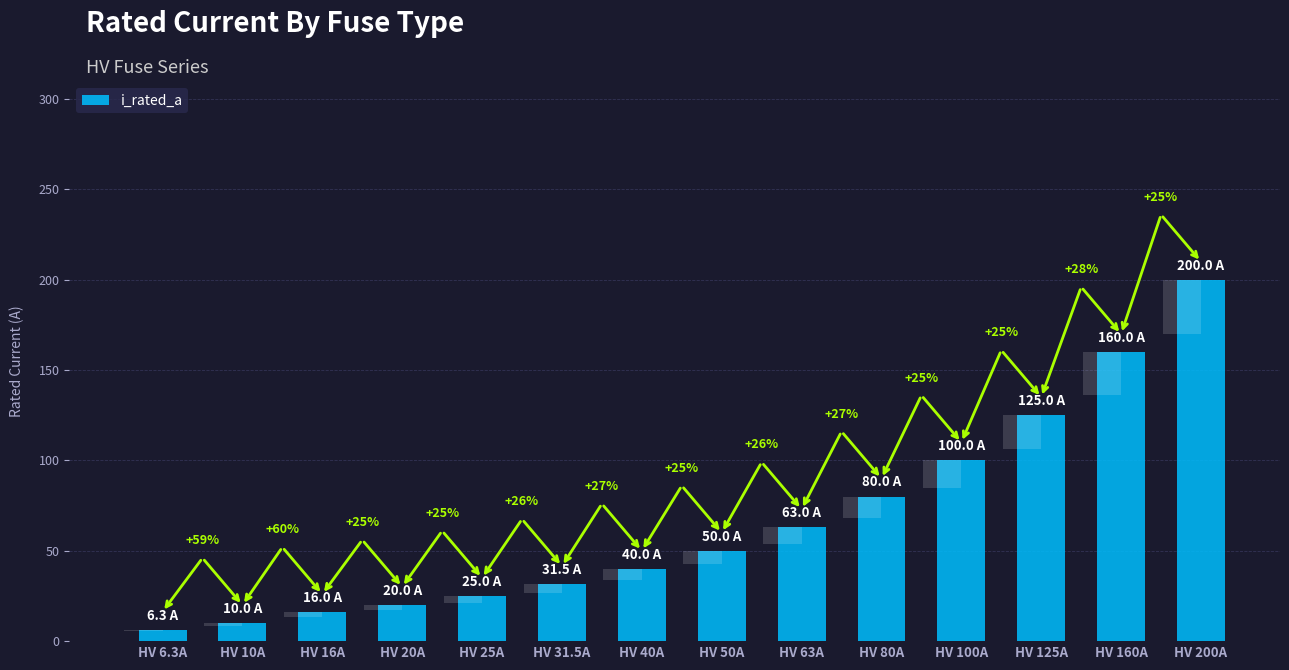

What is the sum of all values?

926.8